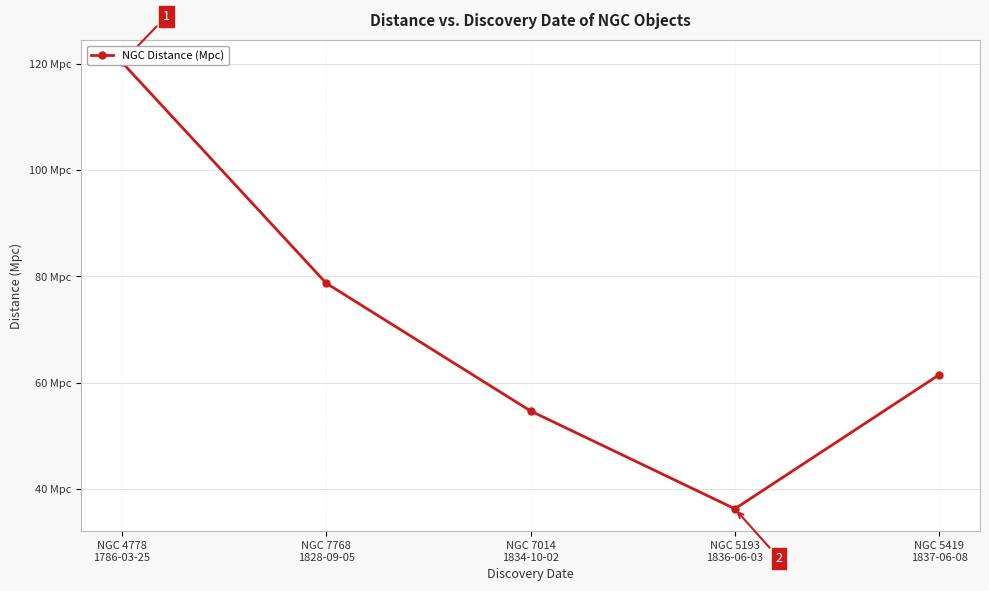

At which label is the value closest to 78?

NGC 7768
1828-09-05